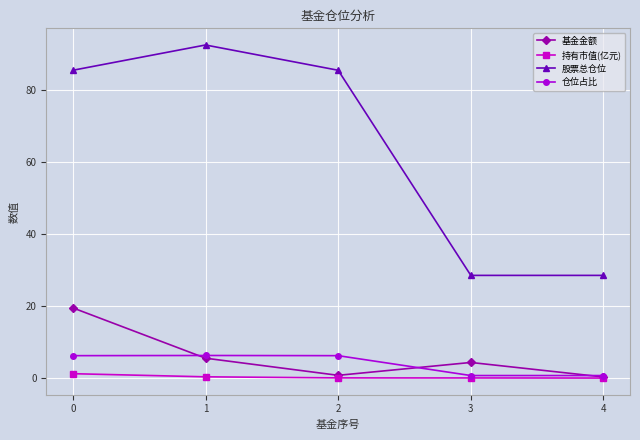

True or false: 仓位占比 and 股票总仓位 cross at least once.

False